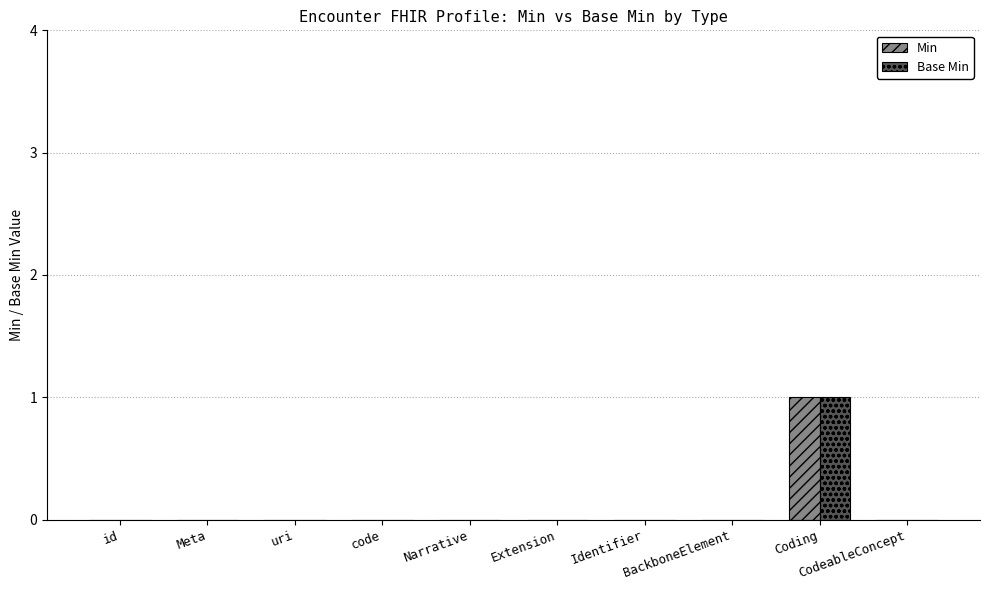

What is the sum of all Base Min values?

1